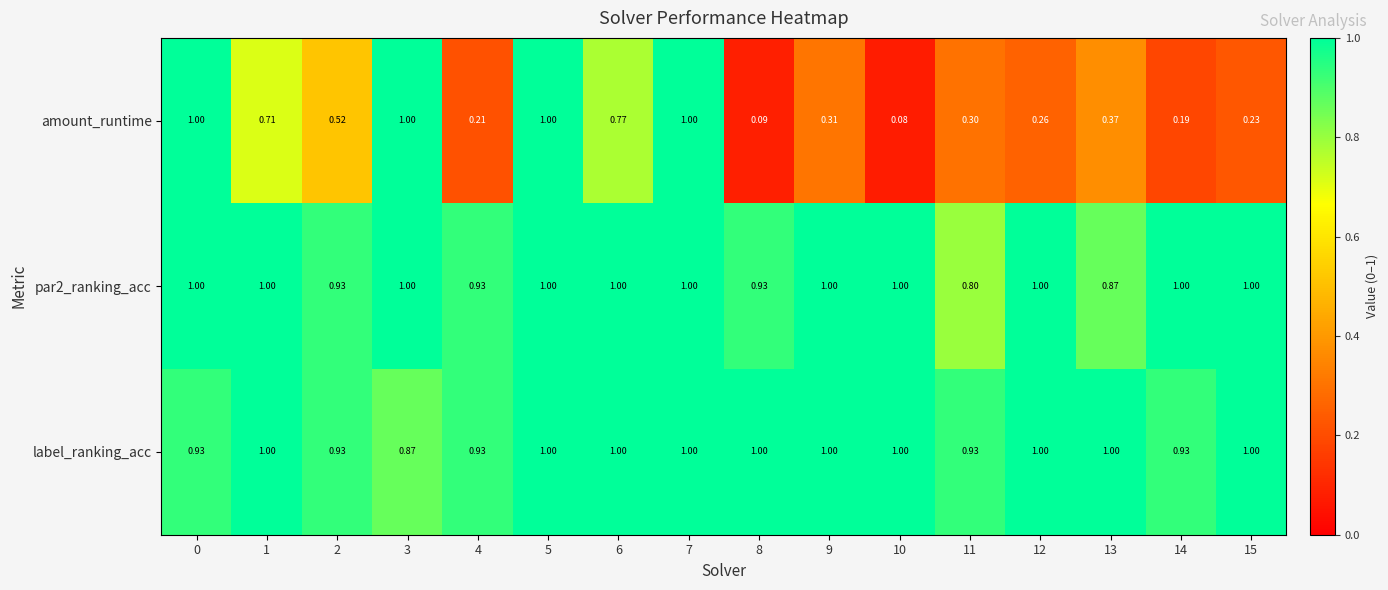

Which series has the largest total across all categories?

label_ranking_acc